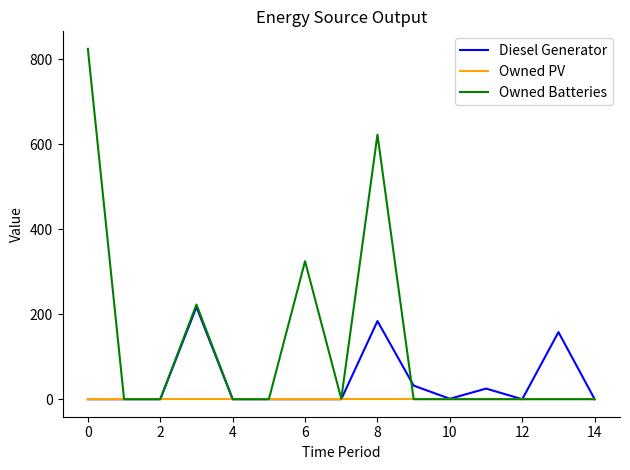

Count the number of categories in the chart.

15